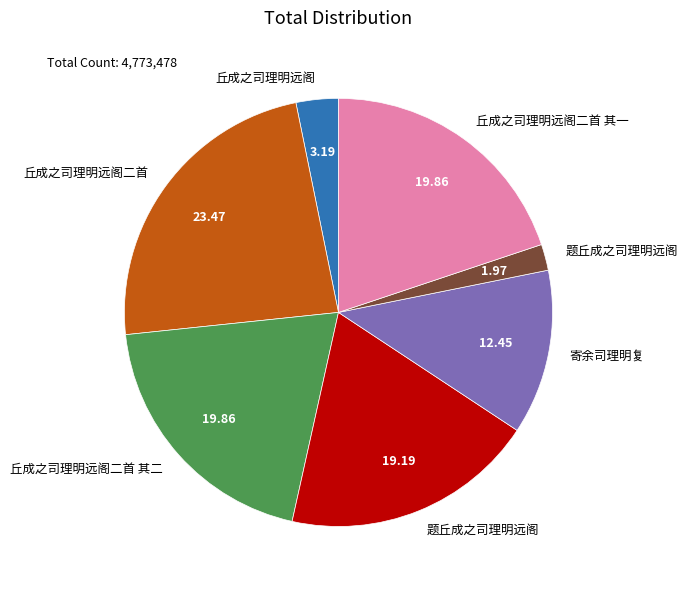

Does any single category account for the majority?

No